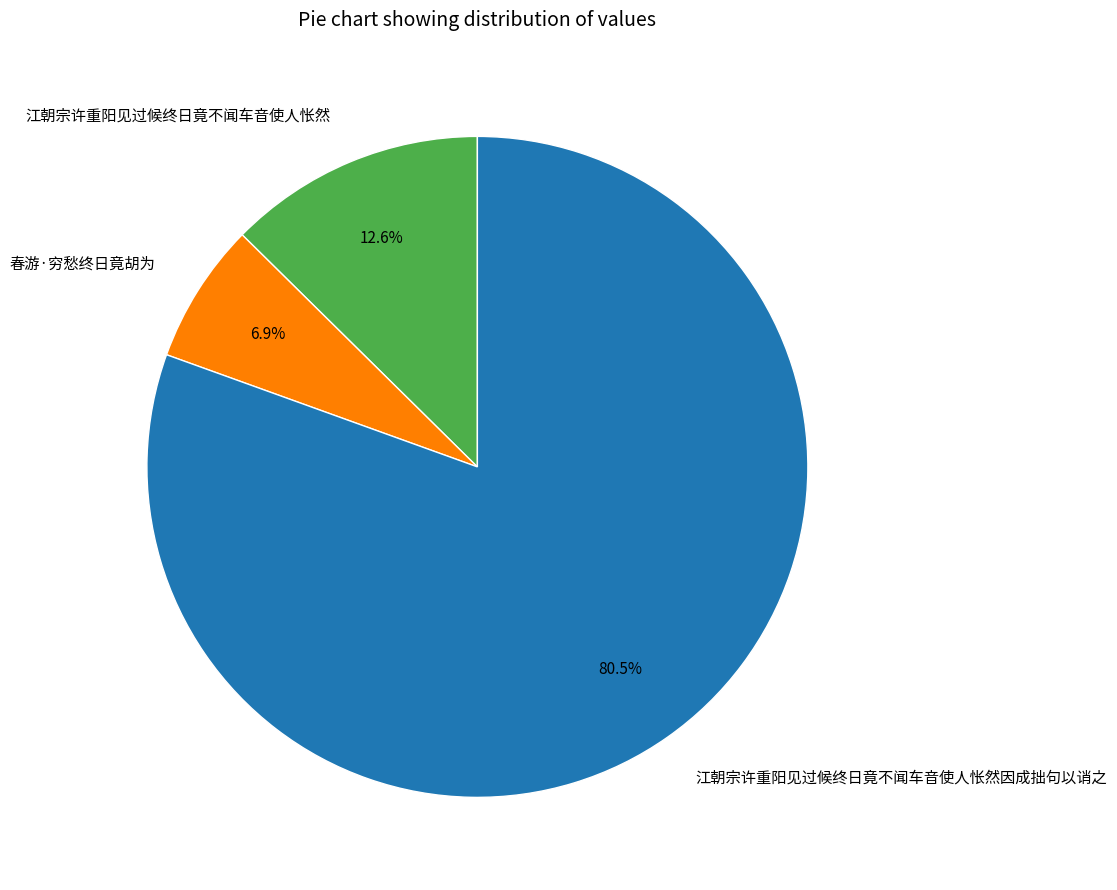

Between 江朝宗许重阳见过候终日竟不闻车音使人怅然 and 春游·穷愁终日竟胡为, which is larger?

江朝宗许重阳见过候终日竟不闻车音使人怅然